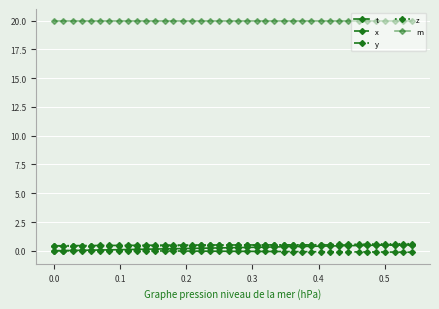

What is the minimum value shown in the chart?

-0.1